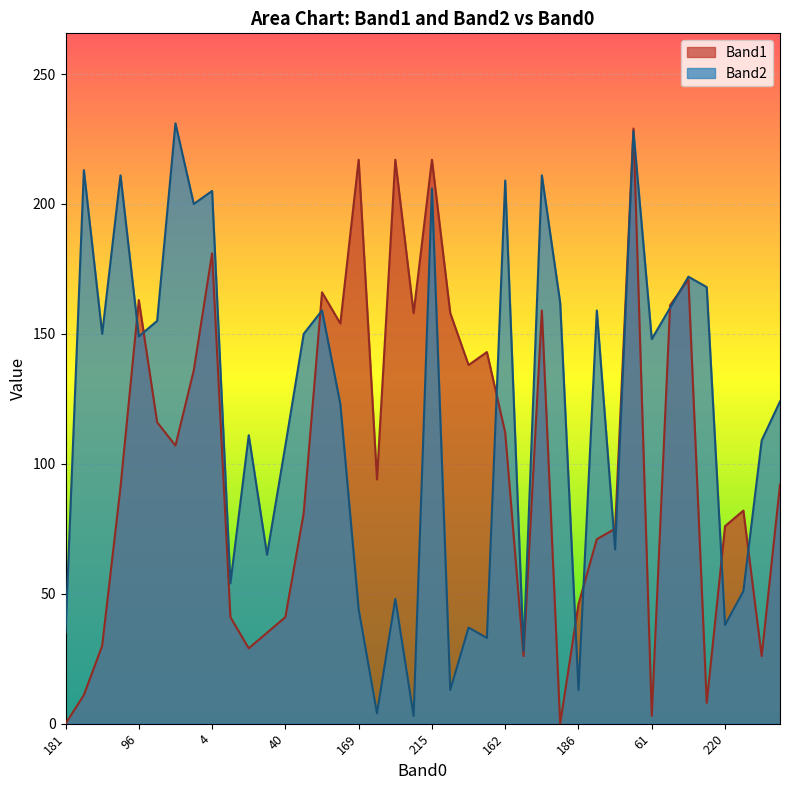

Does the chart display data point markers on the line(s)?

No